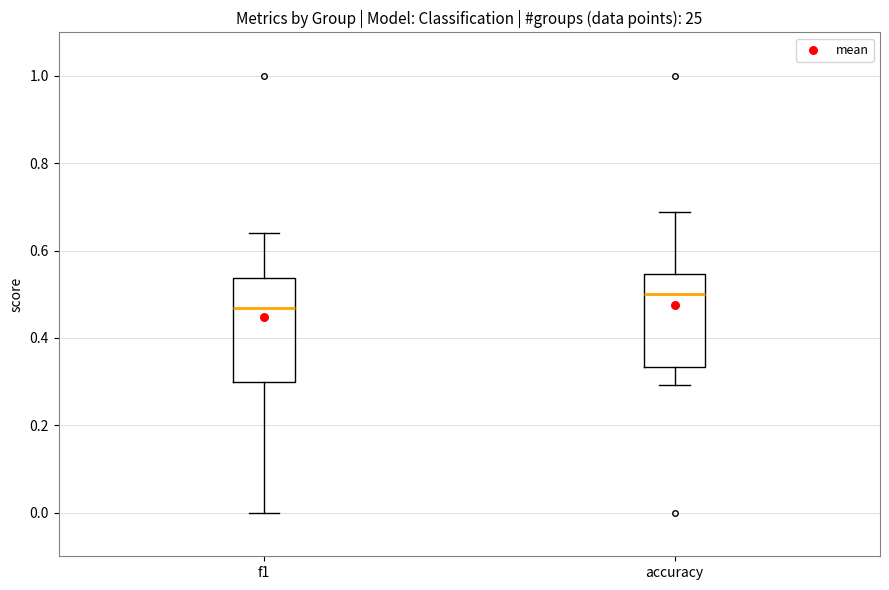

Reading left to right, read every box against the y-axis: the position of its median line, the range the box covers, and the ends of its whiskers. The values are not printed on the chart, so give them approximately, as read against the axis.

f1: median 0.46, box 0.30 to 0.54, whiskers 0.00 to 0.64
accuracy: median 0.50, box 0.34 to 0.54, whiskers 0.30 to 0.68